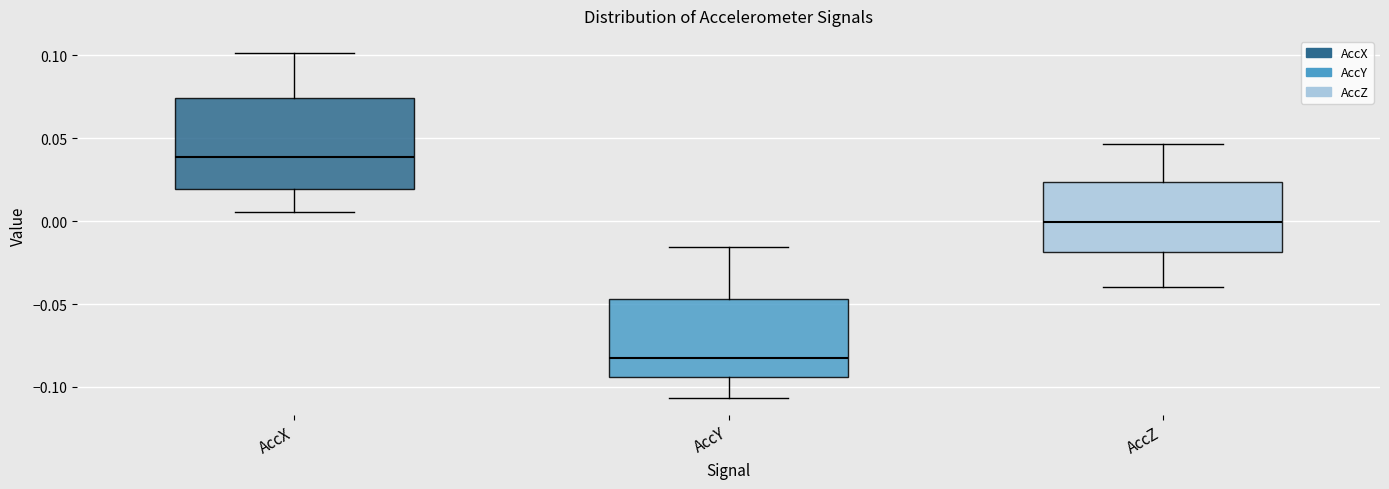

Which box's median line is the lowest?

AccY